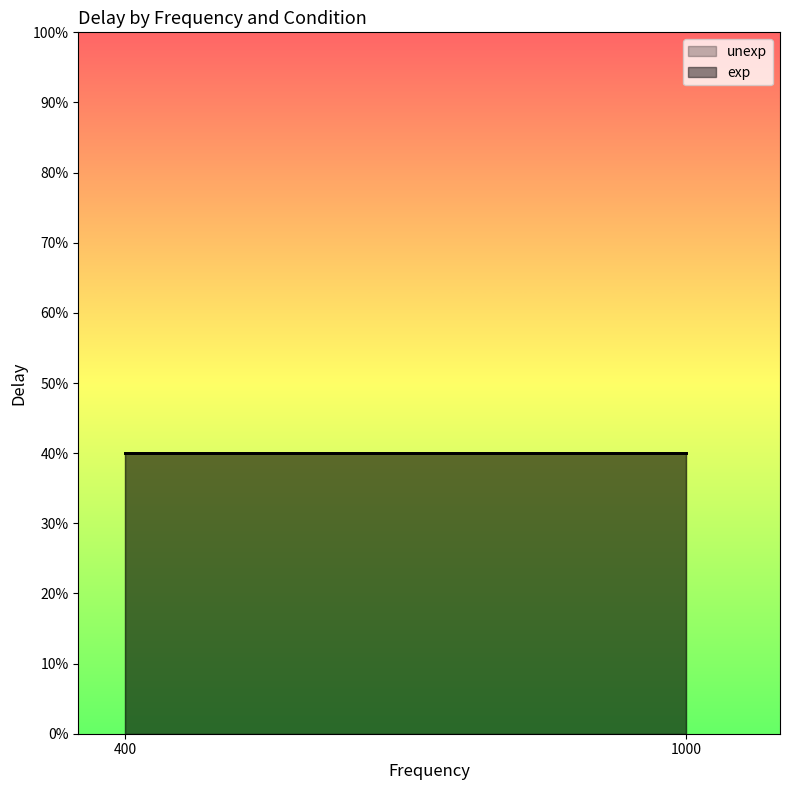

How many lines are shown in the chart?

2